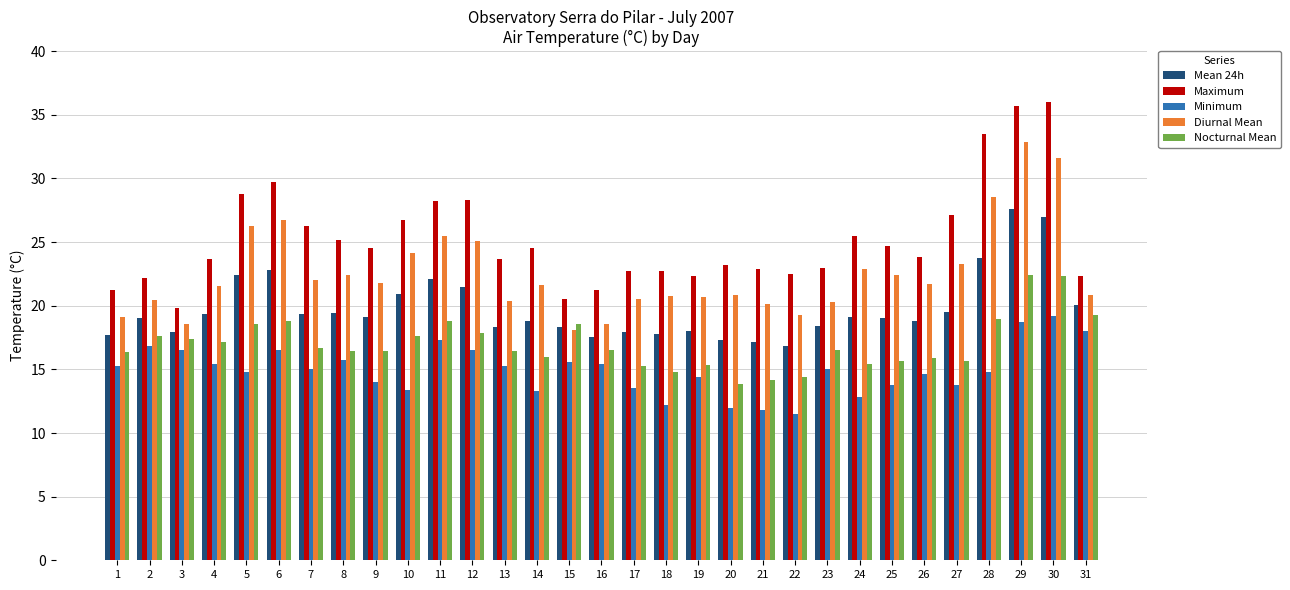

What is the total value across all series at 10?

102.8